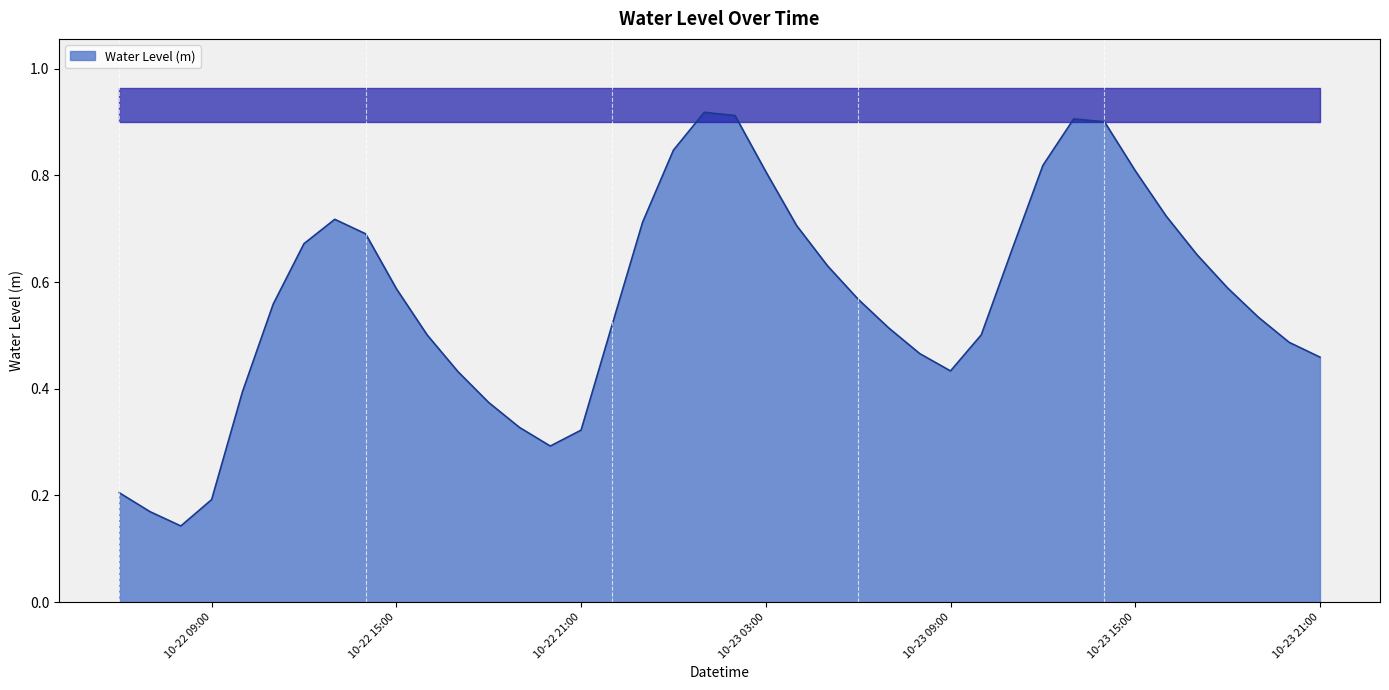

What is the value of the 11th point from the left?

0.5